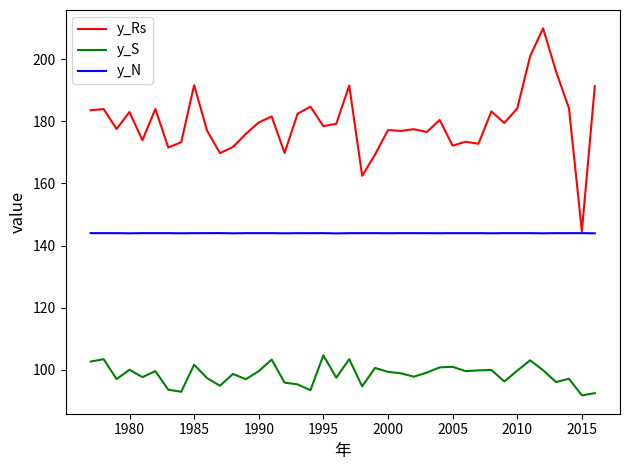

What is the maximum value shown in the chart?

209.9